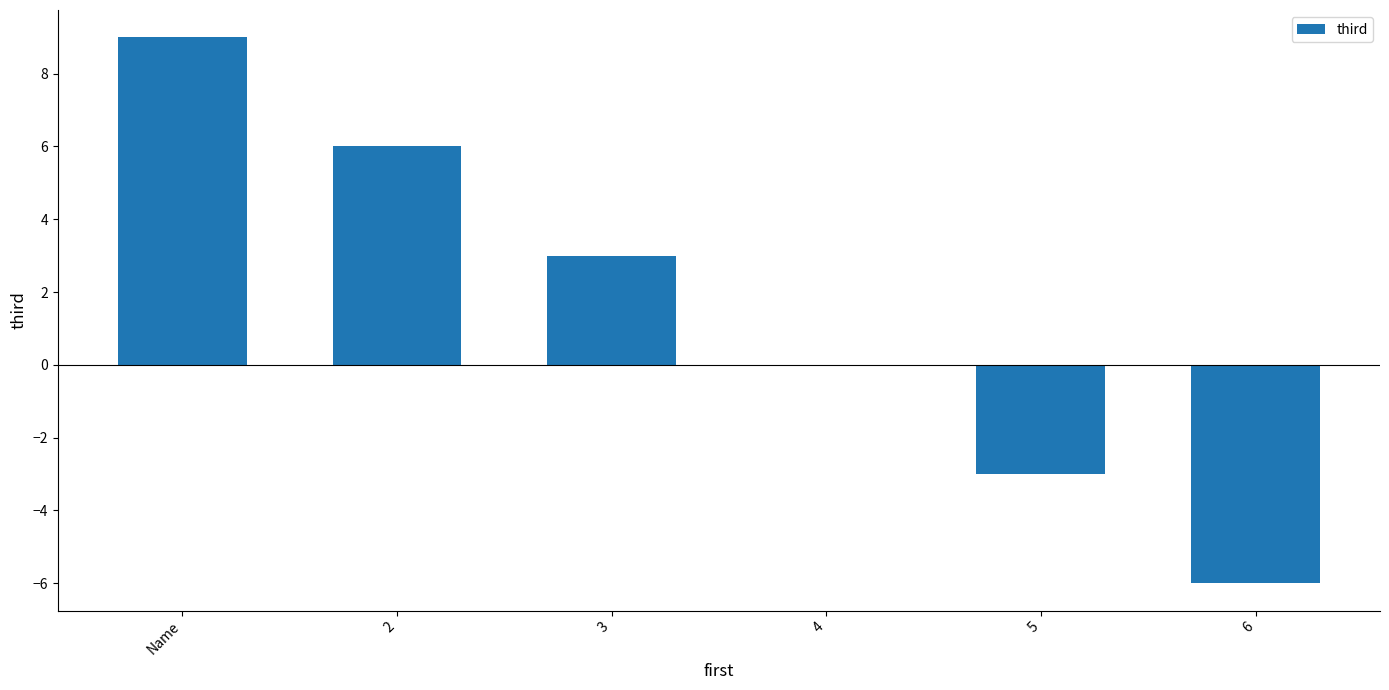

What is the change in value from 3 to 6?

-9